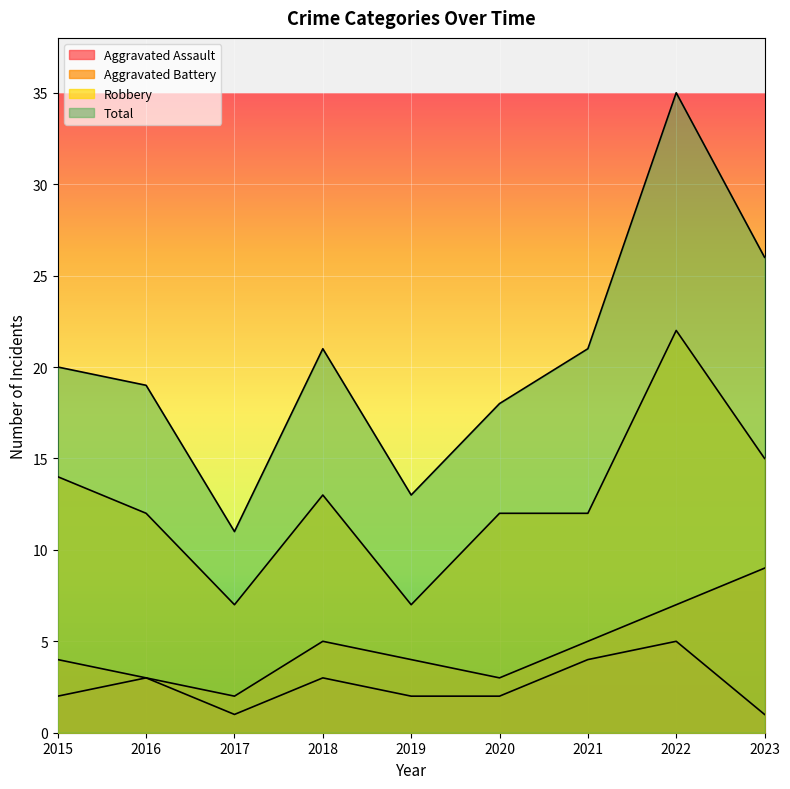

Is it true that Robbery equals 10 at 2022?

False